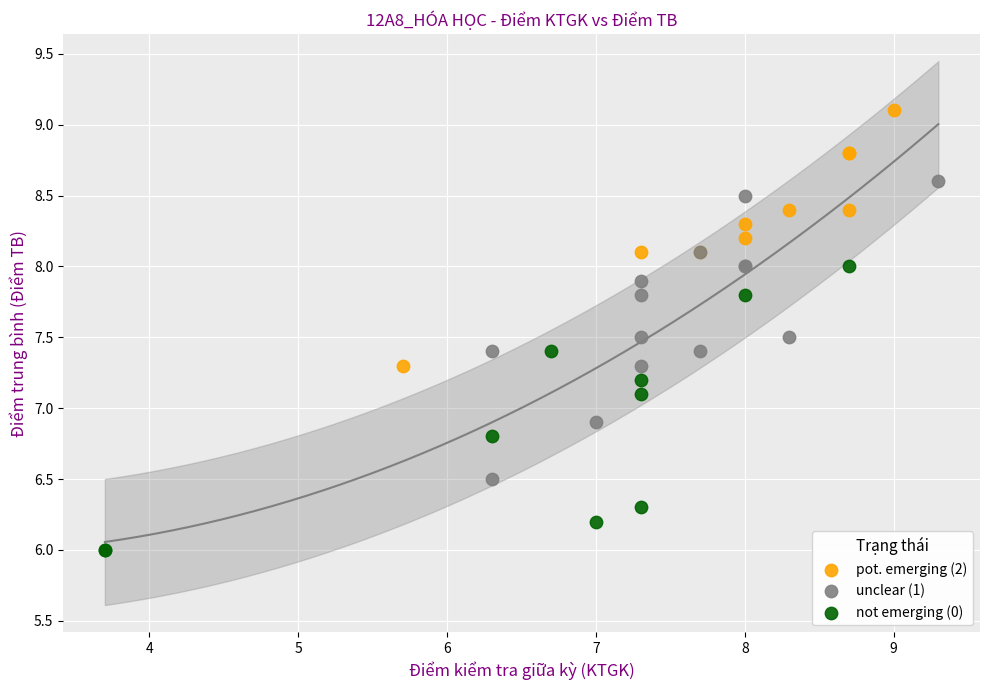

Which series reaches the minimum Y coordinate?

not emerging (0)